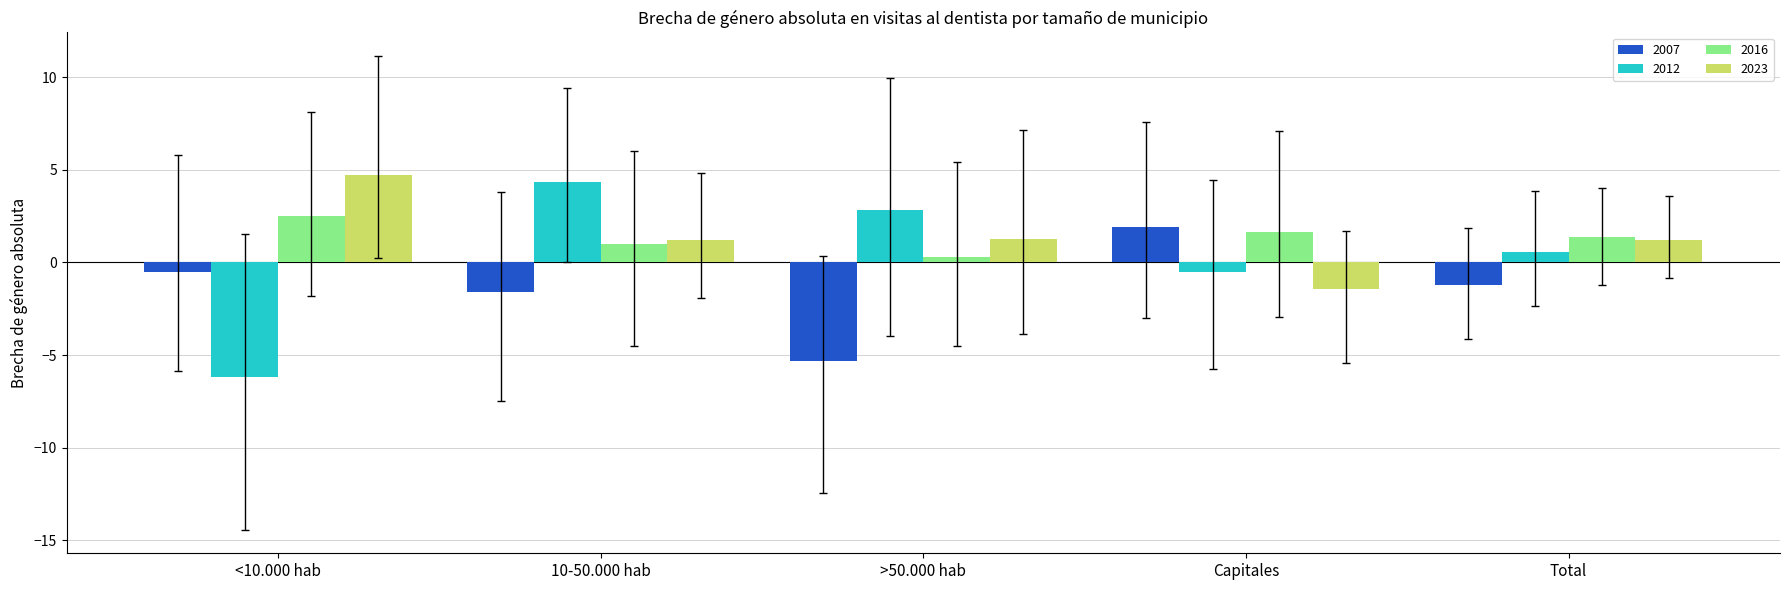

How many positive values does the 2007 series have?

1